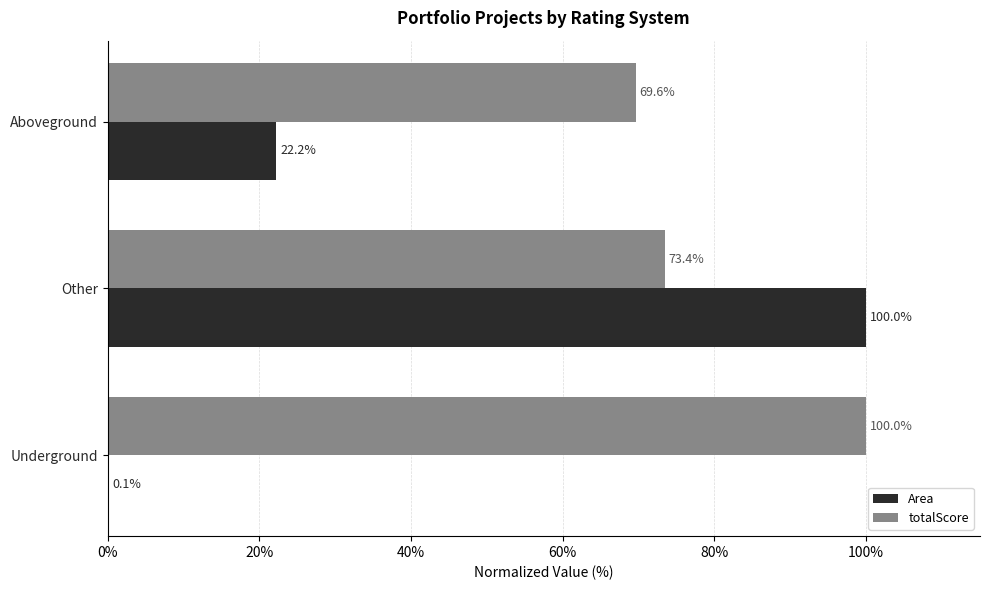

What is the sum of all totalScore values?

243.0